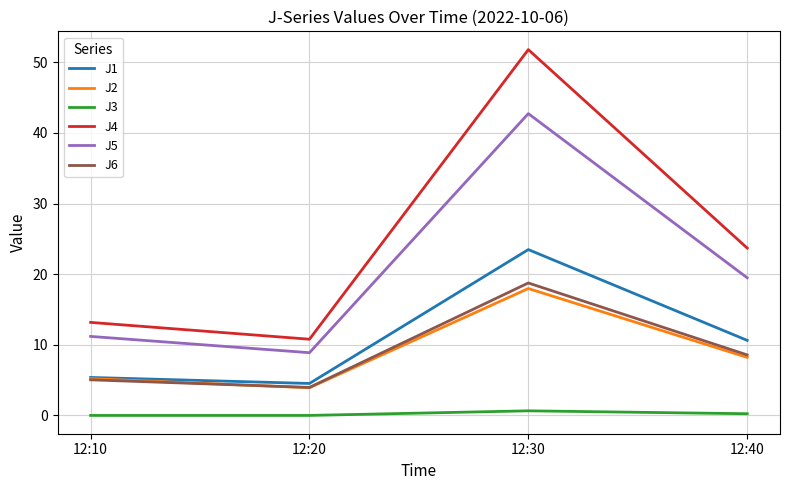

True or false: J6 and J4 cross at least once.

False